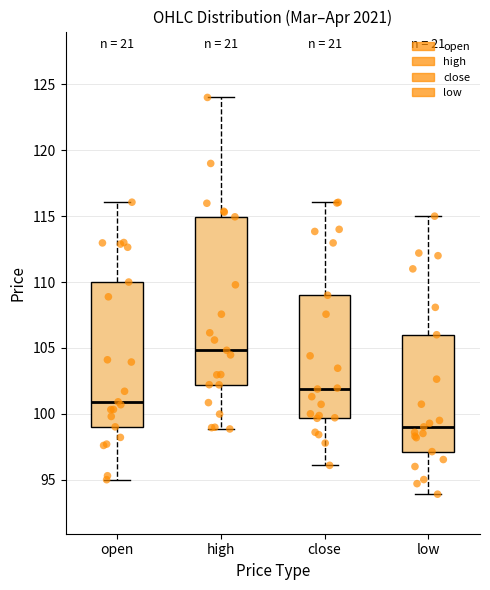

Where is the upper edge of the box for low on the y-axis? The values are not printed on the chart, so give them approximately, as read against the axis.

106.0